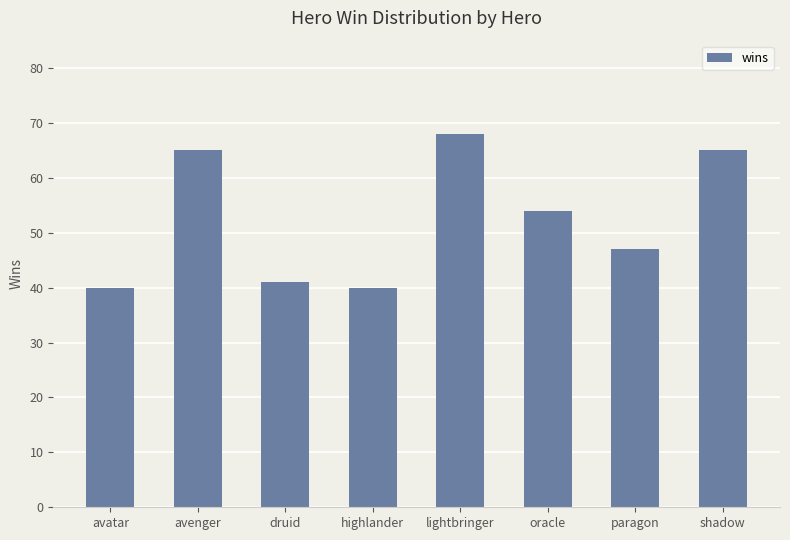

What is the label of the 2nd bar from the right?

paragon